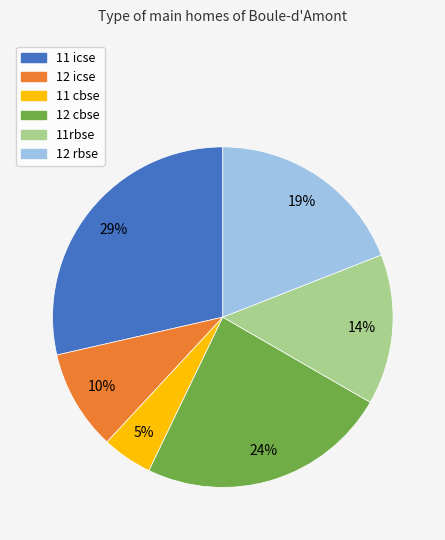

Is it true that 12 icse is 10% of the pie?

True